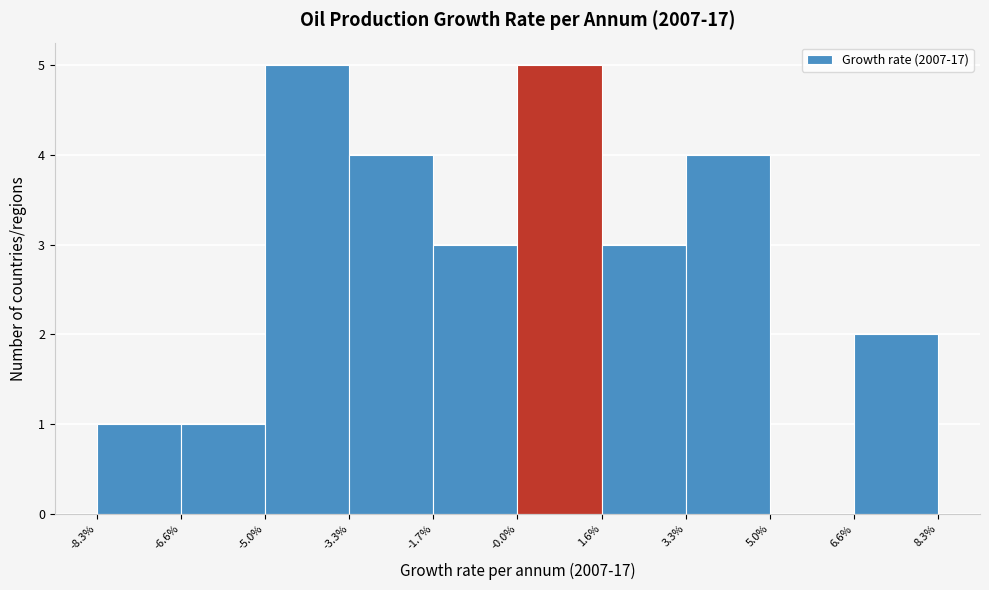

Reading left to right, what are all the values shown in this chart?

-8.3%=1	-6.6%=1	-5.0%=5	-3.3%=4	-1.7%=3	-0.0%=5	1.6%=3	3.3%=4	5.0%=0	6.6%=2